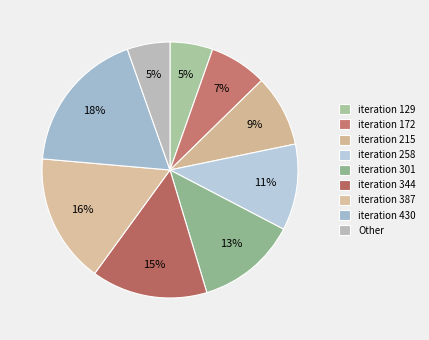

How many segments does this pie chart have?

9